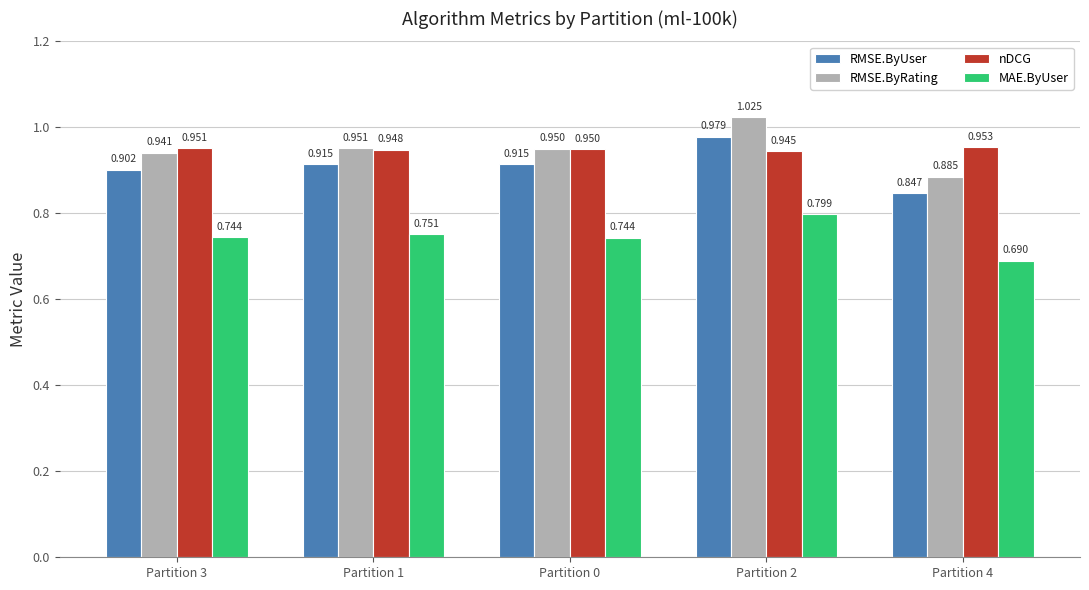

What are all the series names shown in the legend?

RMSE.ByUser, RMSE.ByRating, nDCG, MAE.ByUser